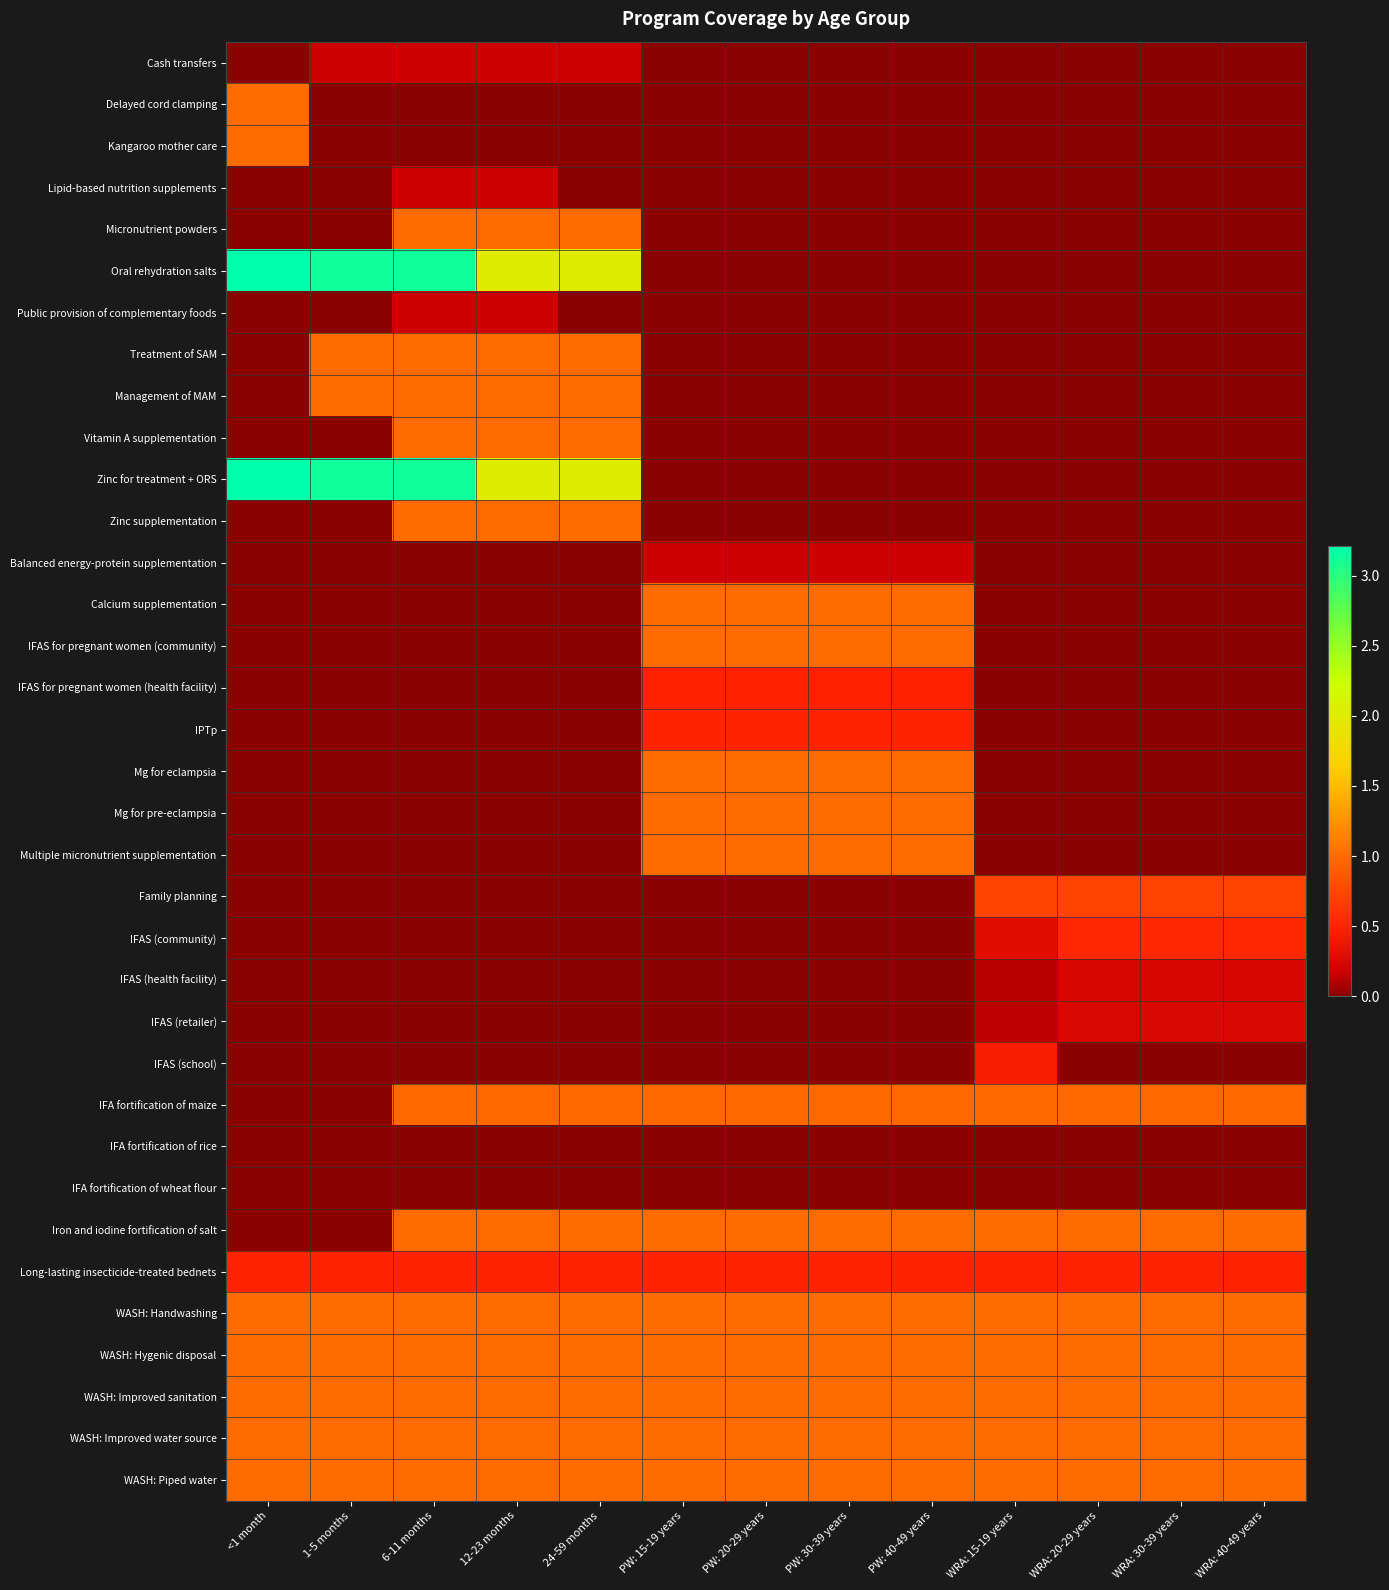

At PW: 40-49 years, list the series in order from largest to smallest.

Calcium supplementation, IFAS for pregnant women (community), Mg for eclampsia, Mg for pre-eclampsia, Multiple micronutrient supplementation, Iron and iodine fortification of salt, WASH: Handwashing, WASH: Hygenic disposal, WASH: Improved sanitation, WASH: Improved water source, WASH: Piped water, IFA fortification of maize, IPTp, Long-lasting insecticide-treated bednets, IFAS for pregnant women (health facility), Balanced energy-protein supplementation, IFA fortification of rice, IFA fortification of wheat flour, Cash transfers, Delayed cord clamping, Kangaroo mother care, Lipid-based nutrition supplements, Micronutrient powders, Oral rehydration salts, Public provision of complementary foods, Treatment of SAM, Management of MAM, Vitamin A supplementation, Zinc for treatment + ORS, Zinc supplementation, Family planning, IFAS (community), IFAS (health facility), IFAS (retailer), IFAS (school)